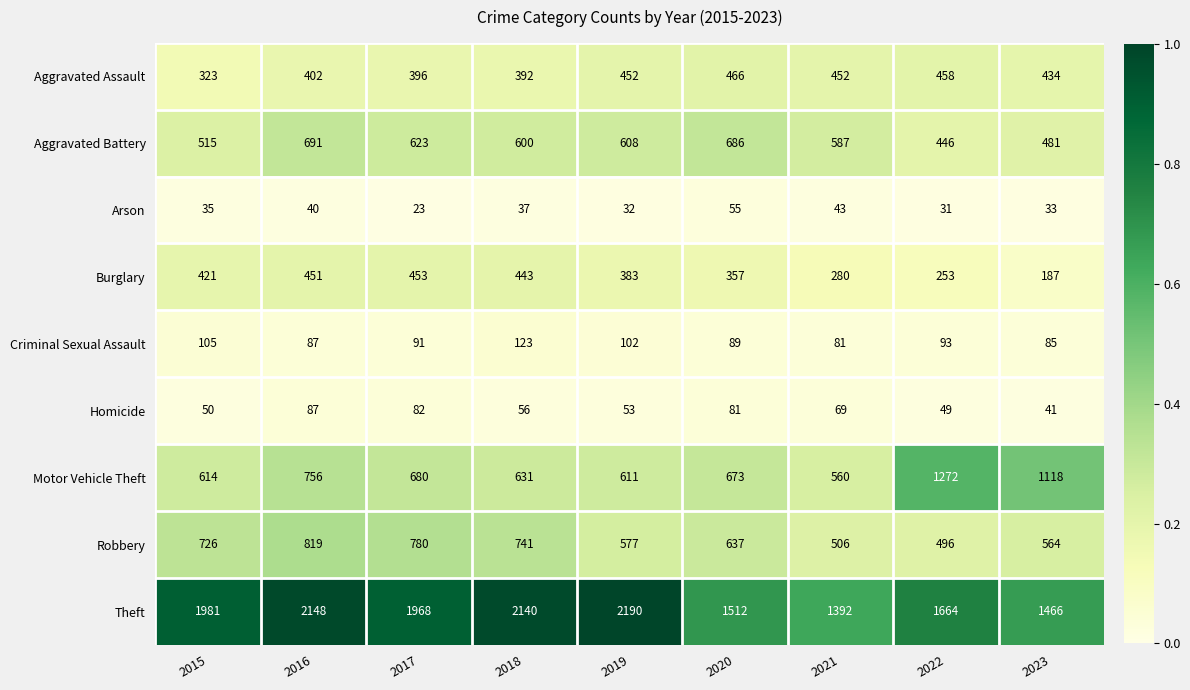

The Theft series shows 2140 at 2018. True or false?

True